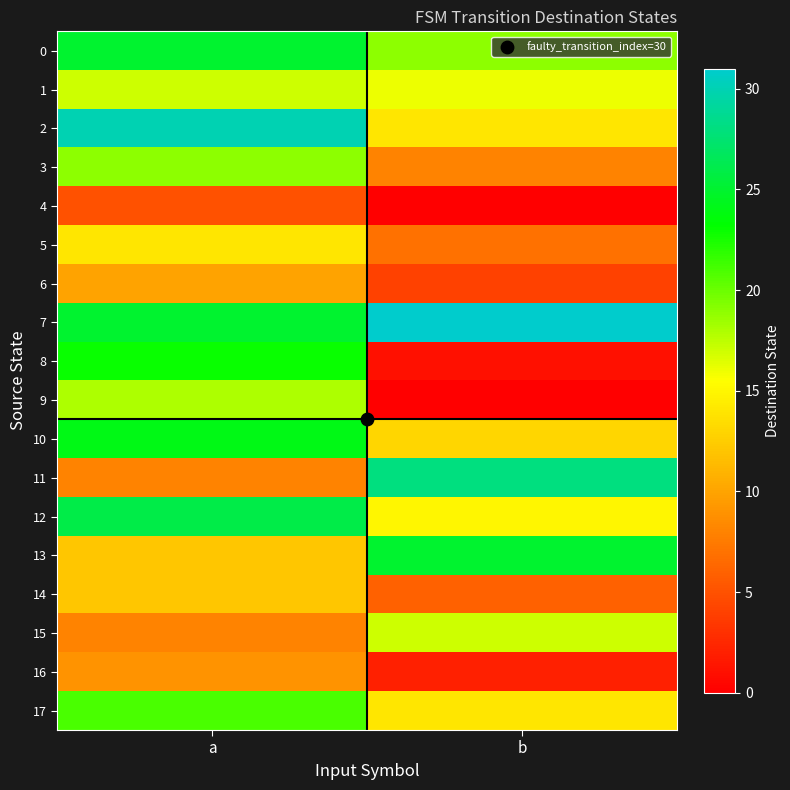

Reading right to left, transcribe all the data shown in this chart.

0: b=19	a=25
1: b=16	a=17
2: b=14	a=30
3: b=8	a=19
4: b=0	a=5
5: b=7	a=14
6: b=4	a=10
7: b=31	a=25
8: b=1	a=23
9: b=0	a=18
10: b=13	a=24
11: b=28	a=8
12: b=15	a=26
13: b=25	a=12
14: b=6	a=12
15: b=17	a=8
16: b=2	a=9
17: b=14	a=21